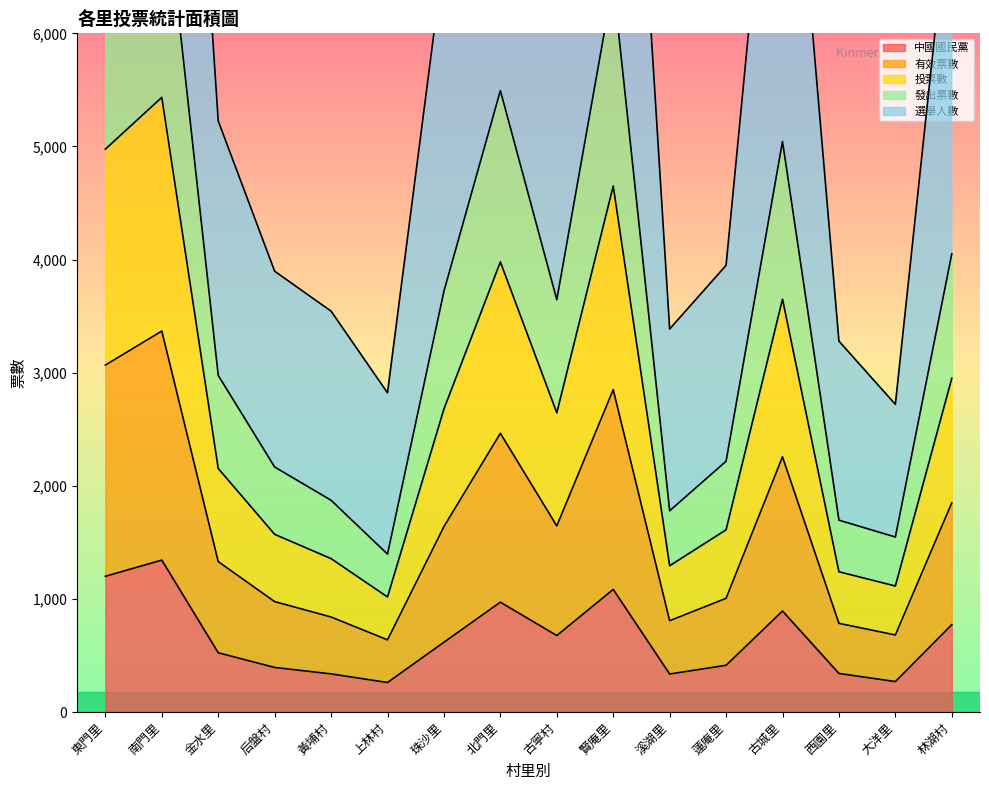

Is the value of 中國國民黨 at 上林村 greater than the value of 發出票數 at 古寧村?

No